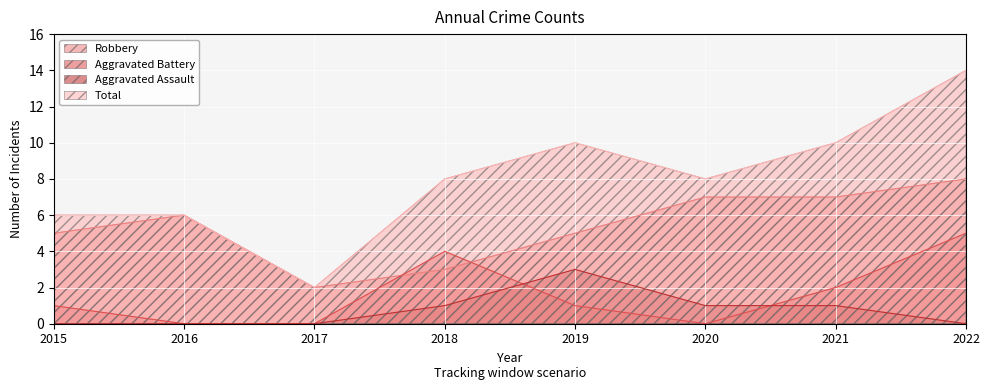

At which category is the sum across all series the highest?

2022